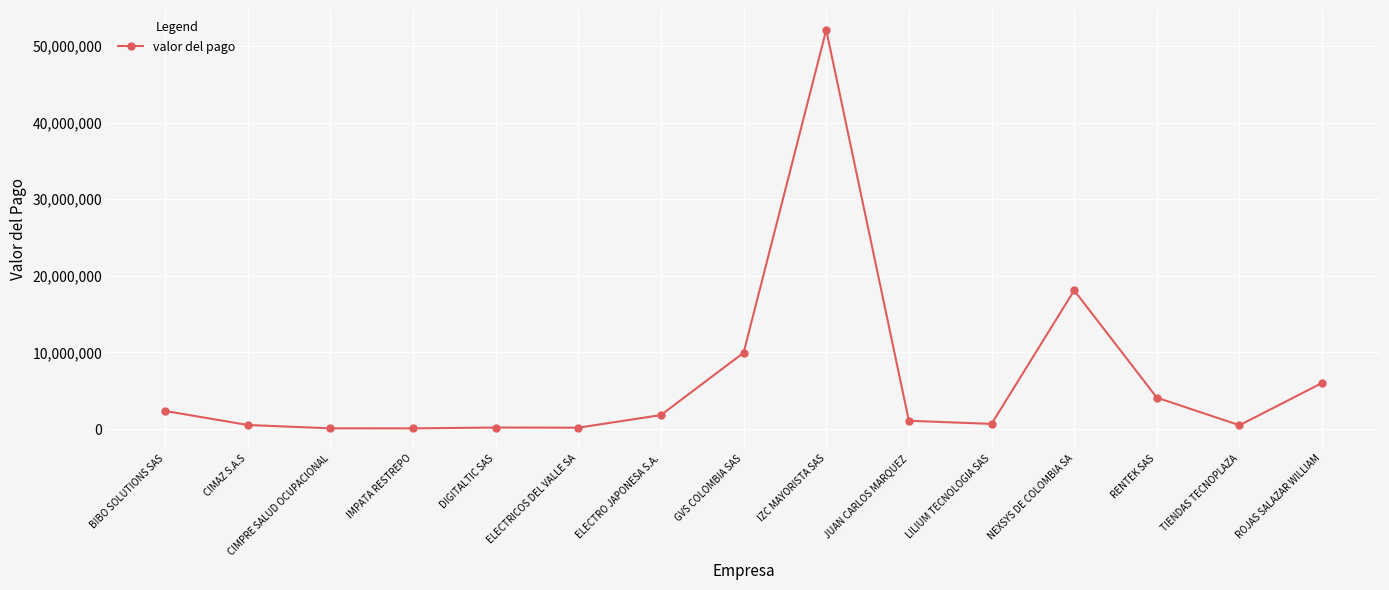

What is the maximum value shown in the chart?

52092009